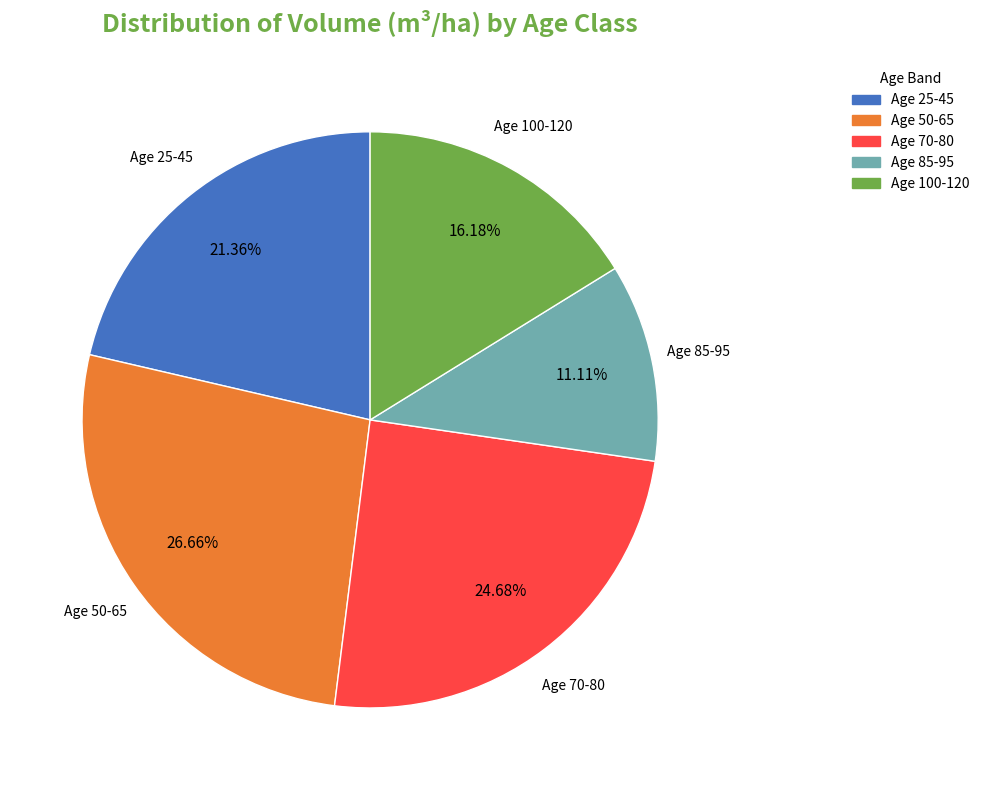

Is there a majority slice in this chart?

No